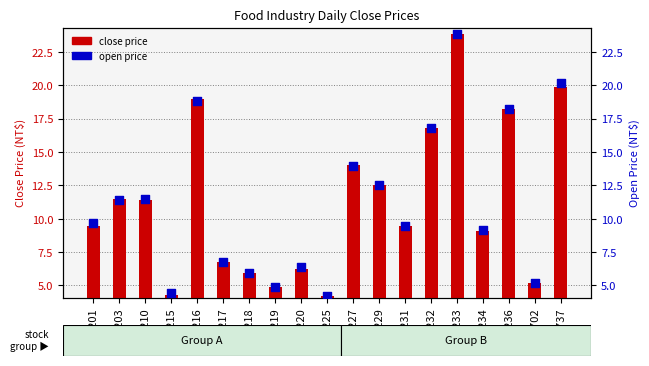

What is the total value across all series at 1737?

40.1